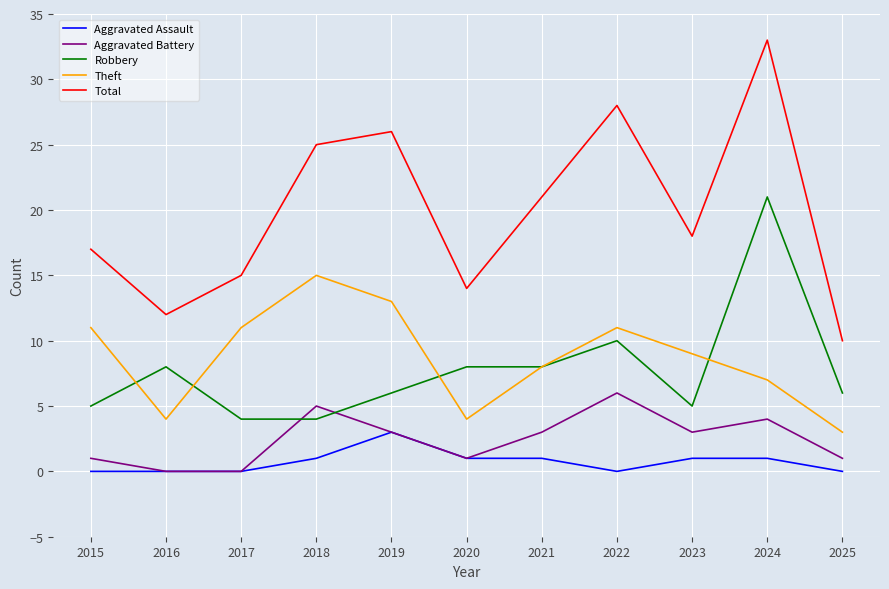

Reading right to left, what are all the values shown in this chart?

Aggravated Assault: 0	1	1	0	1	1	3	1	0	0	0
Aggravated Battery: 1	4	3	6	3	1	3	5	0	0	1
Robbery: 6	21	5	10	8	8	6	4	4	8	5
Theft: 3	7	9	11	8	4	13	15	11	4	11
Total: 10	33	18	28	21	14	26	25	15	12	17